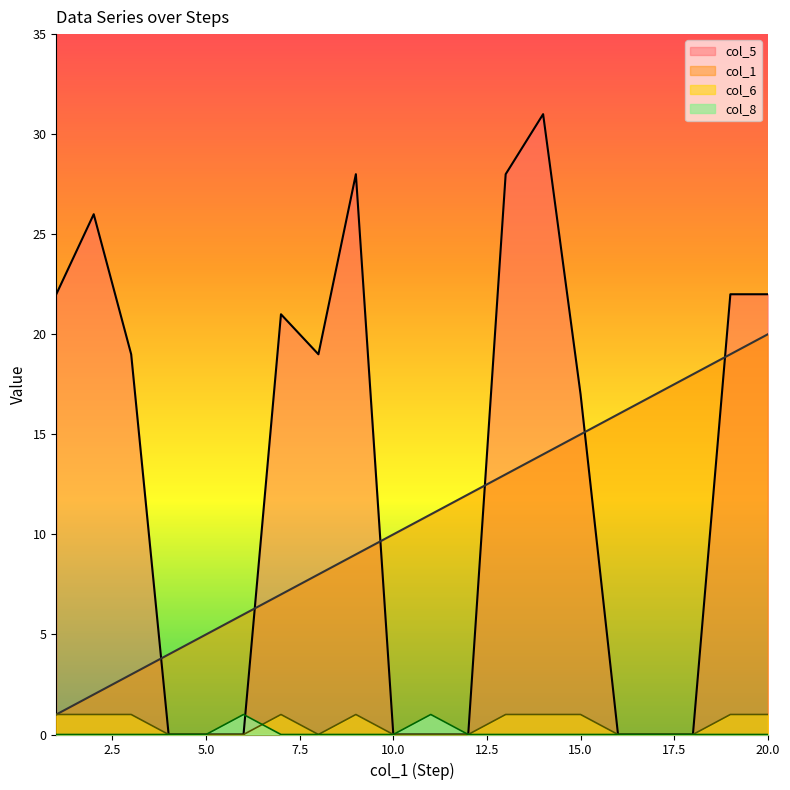

At which label does col_5 reach its minimum?

4